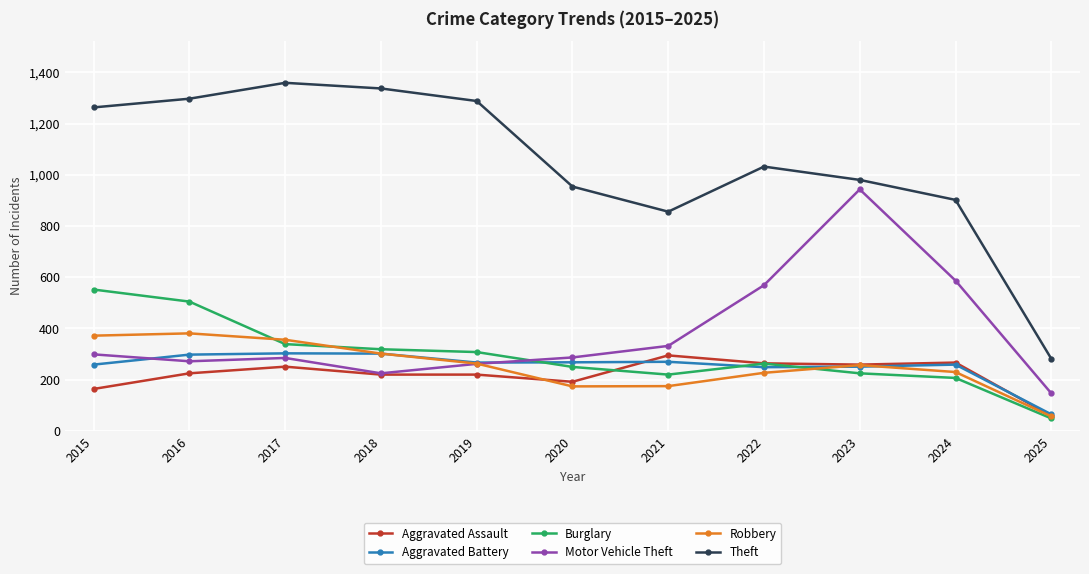

Which series changed the most between 2018 and 2023?

Motor Vehicle Theft